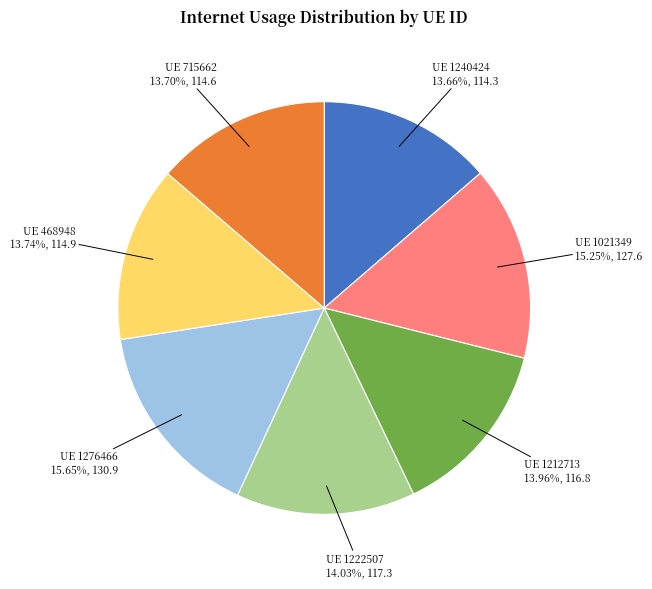

Does any single category account for the majority?

No